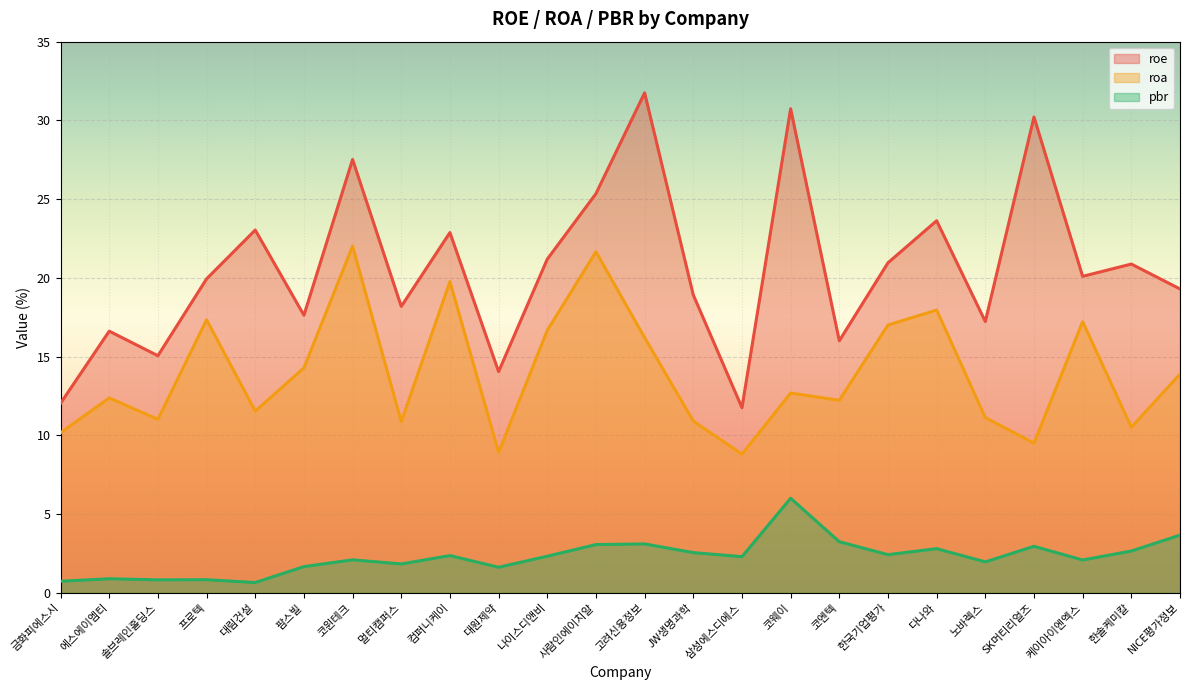

Is the value of roa at 컴퍼니케이 greater than the value of pbr at 멀티캠퍼스?

Yes